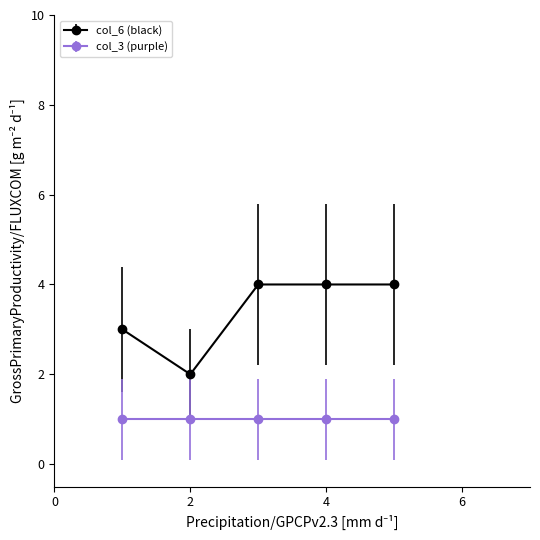

Which series has the widest spread of values?

col_6 (black)